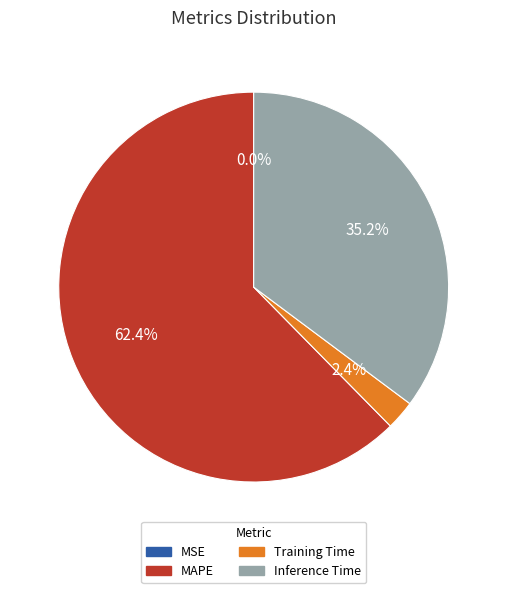

Which category has the biggest portion of the pie?

MAPE